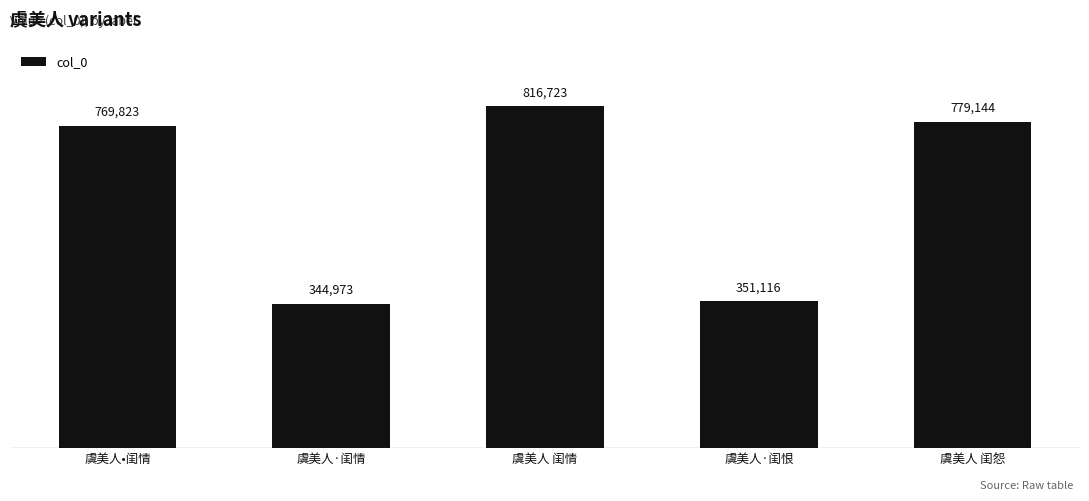

What is the label of the 1st bar from the right?

虞美人 闺怨